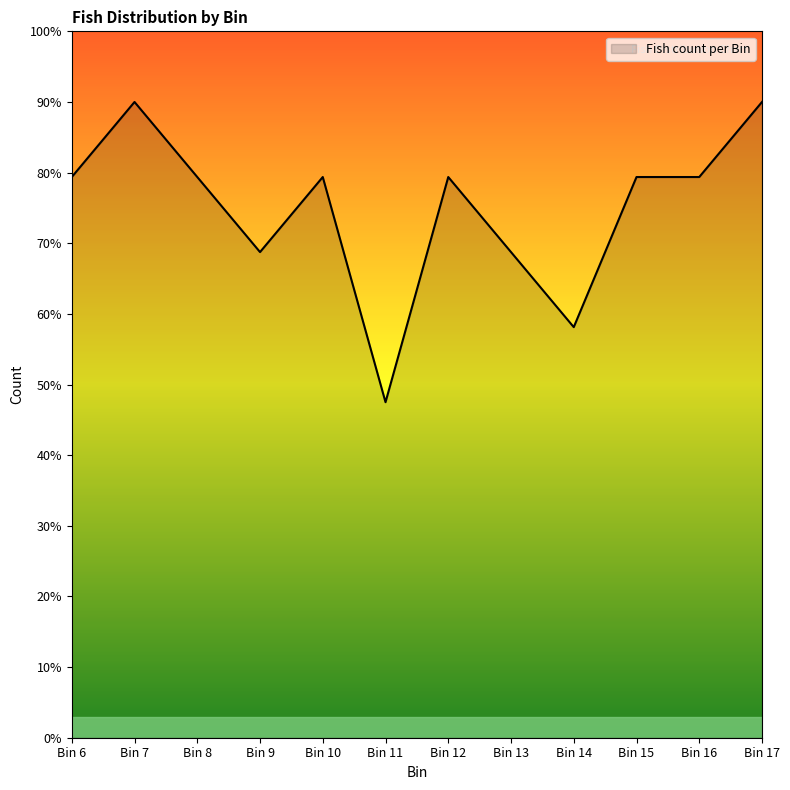

What is the minimum value shown in the chart?

47.5